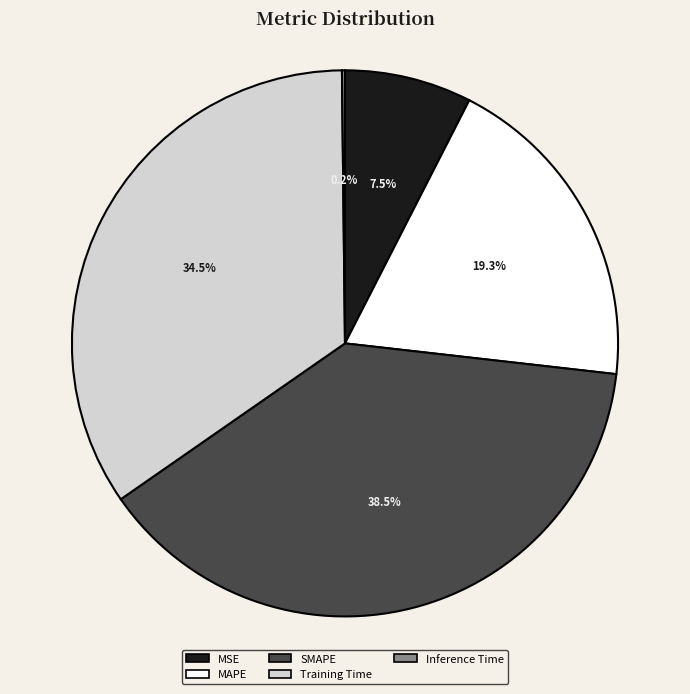

Does any single category account for the majority?

No